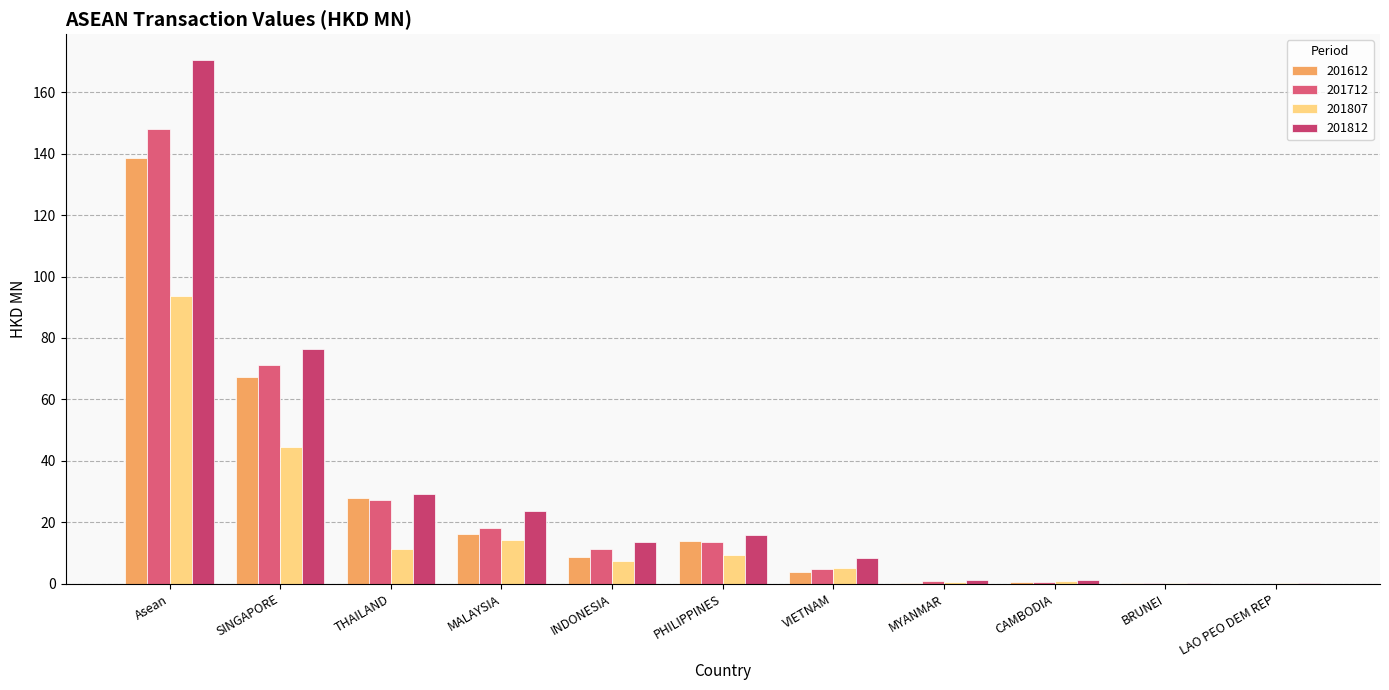

Does the chart contain stacked bars?

No